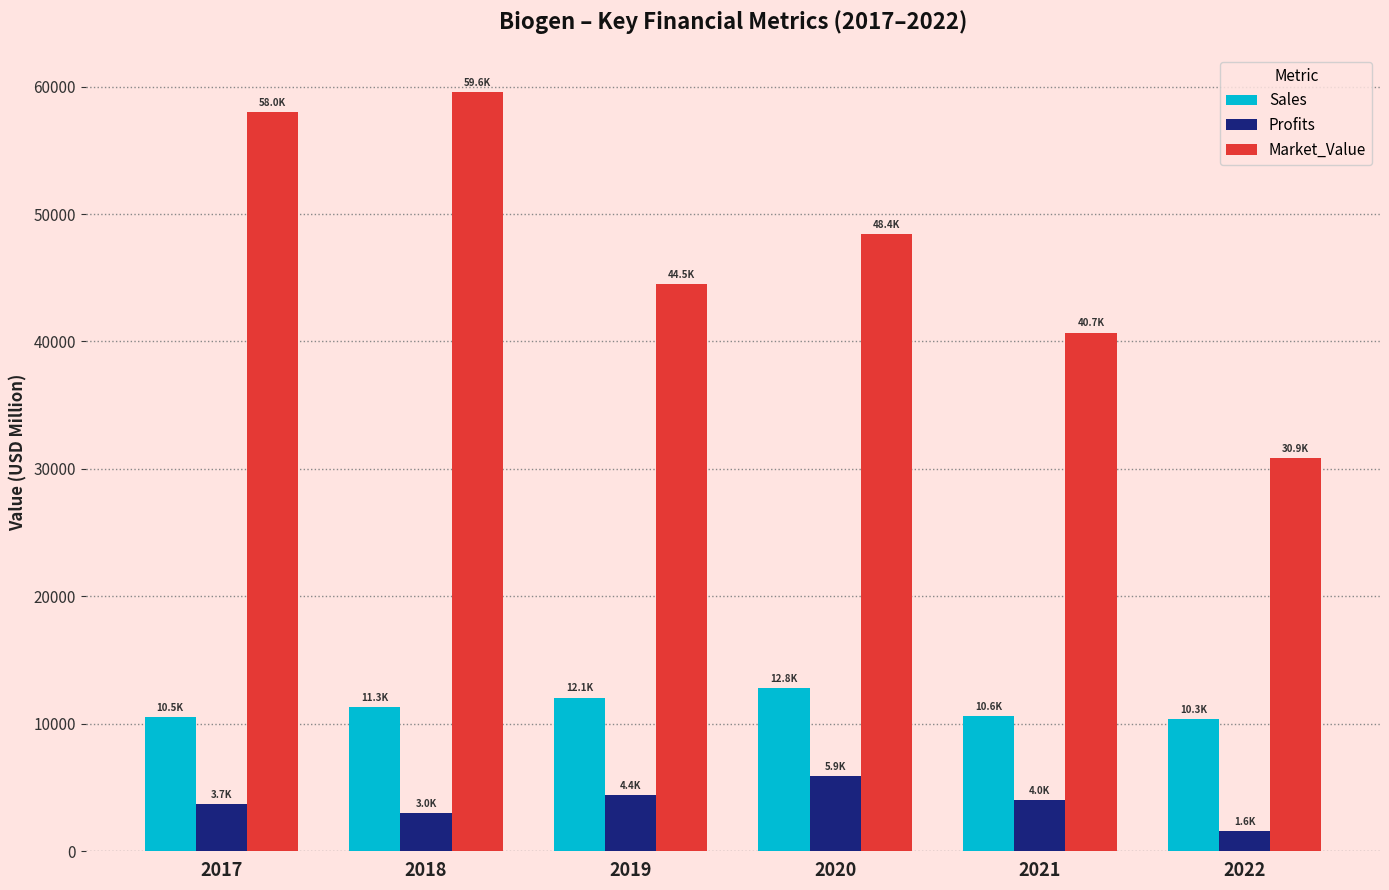

At which category is the sum across all series the highest?

2018